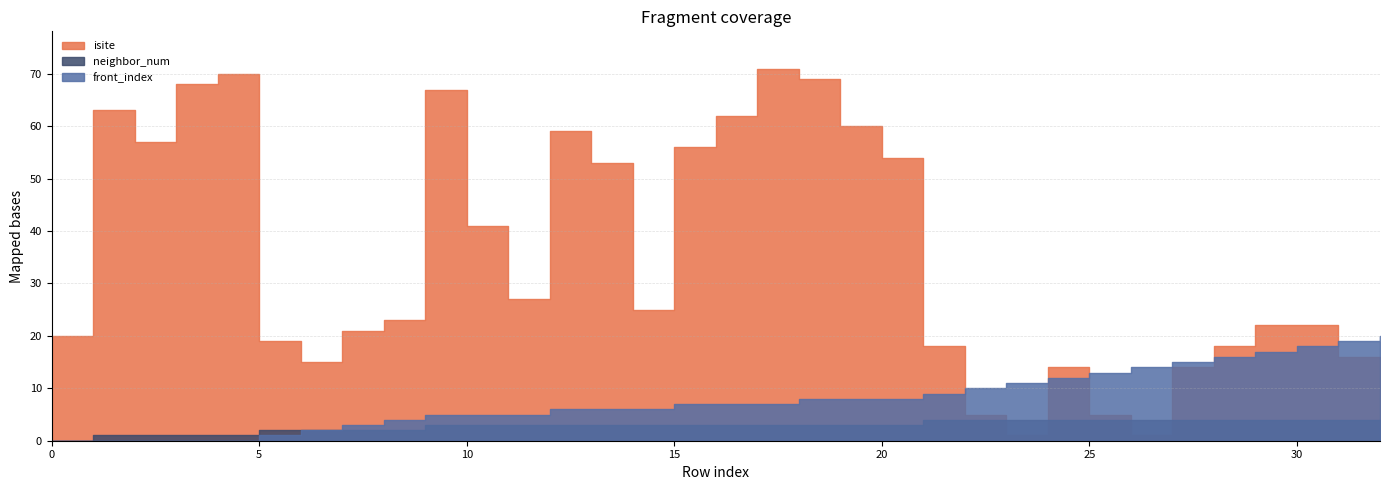

At 7, list the series in order from smallest to largest.

neighbor_num, front_index, isite